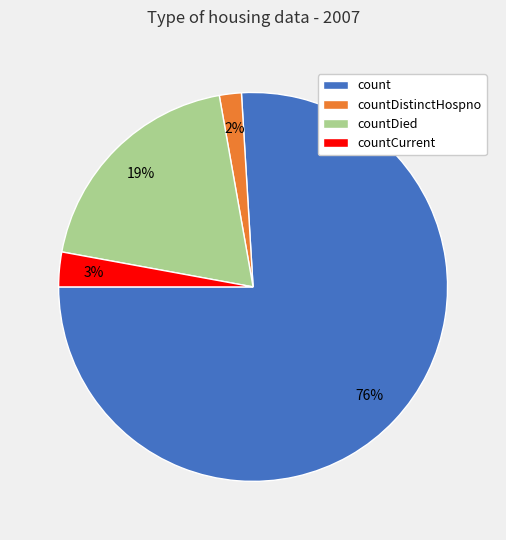

True or false: countCurrent accounts for 14% of the total.

False